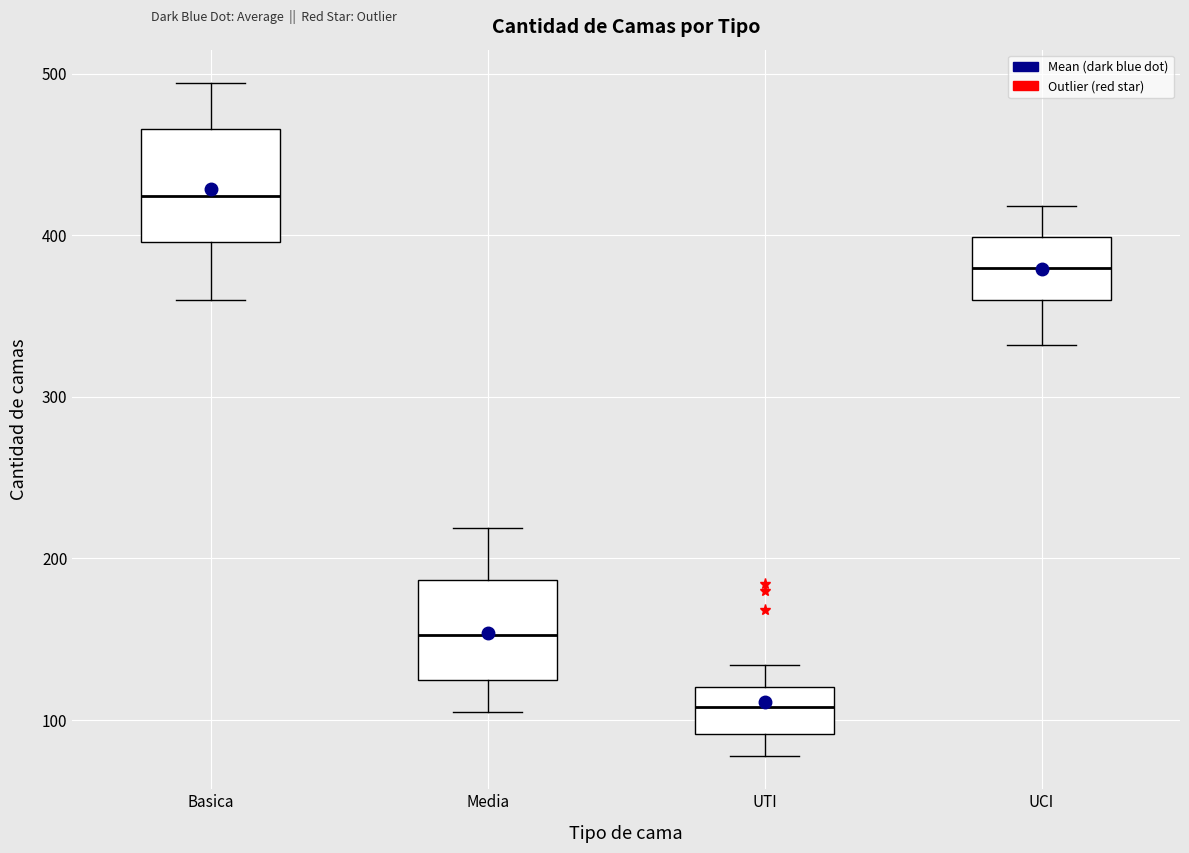

Reading left to right, transcribe this box plot: for each box, give where its median line is, the range the box spans, and where its two whiskers end, as read against the y-axis. The values are not printed on the chart, so give them approximately, as read against the axis.

Basica: median 420, box 400 to 470, whiskers 360 to 490
Media: median 150, box 130 to 190, whiskers 110 to 220
UTI: median 110, box 90 to 120, whiskers 80 to 130
UCI: median 380, box 360 to 400, whiskers 330 to 420